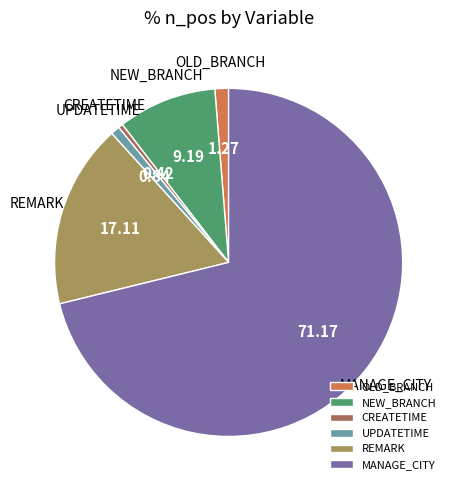

Approximately how many times larger is the value at MANAGE_CITY compared to REMARK?

4.2